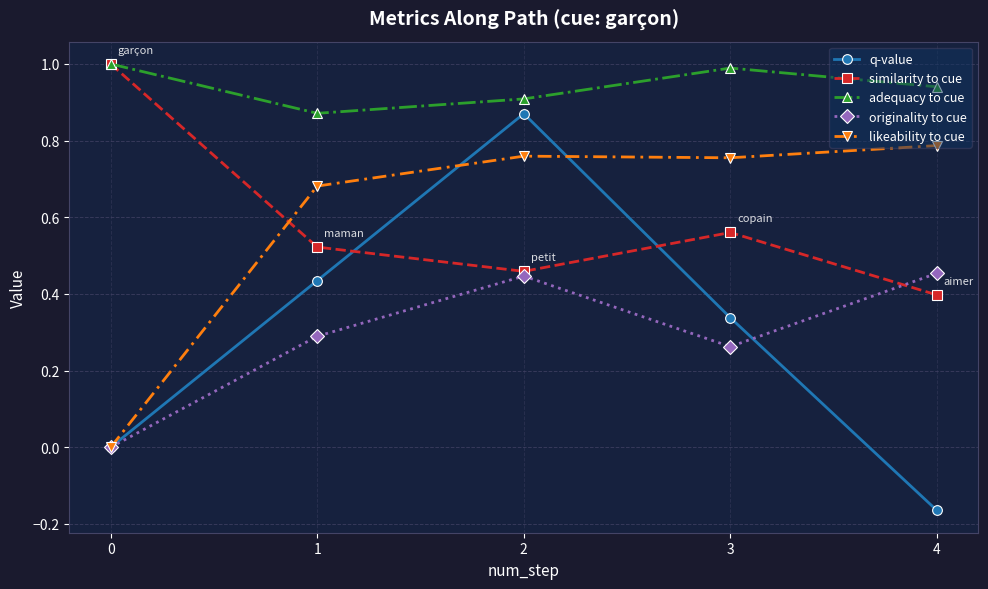

At how many categories does at least one series exceed 0?

5